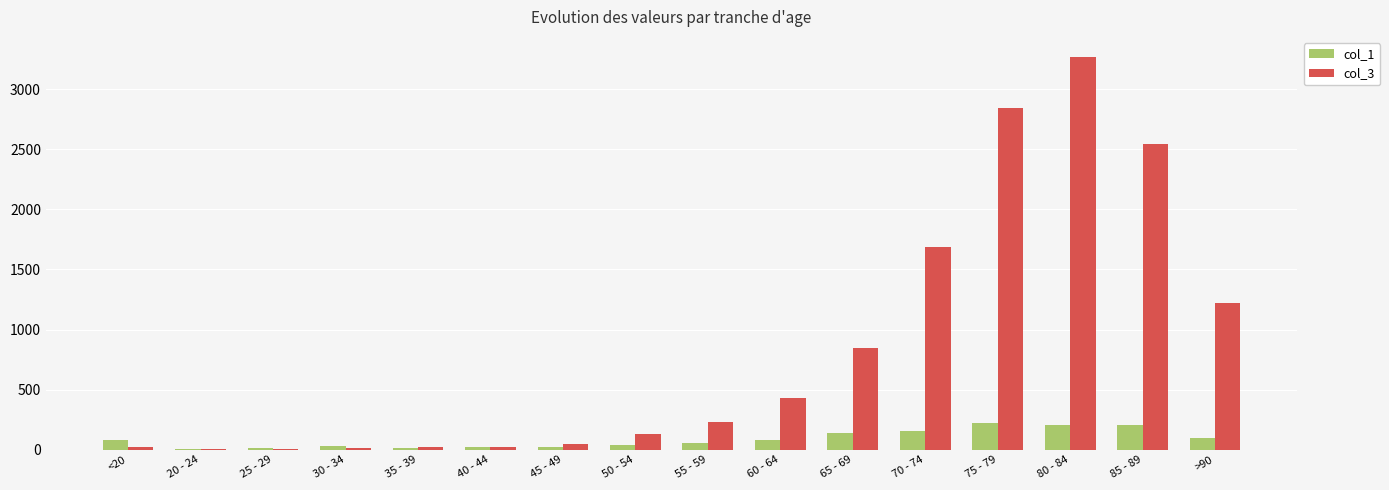

Are the bars horizontal?

No